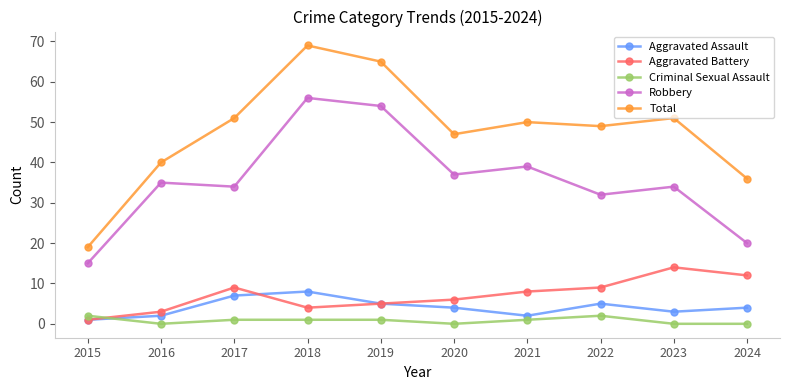

Reading left to right, transcribe all the data shown in this chart.

Aggravated Assault: 1	2	7	8	5	4	2	5	3	4
Aggravated Battery: 1	3	9	4	5	6	8	9	14	12
Criminal Sexual Assault: 2	0	1	1	1	0	1	2	0	0
Robbery: 15	35	34	56	54	37	39	32	34	20
Total: 19	40	51	69	65	47	50	49	51	36